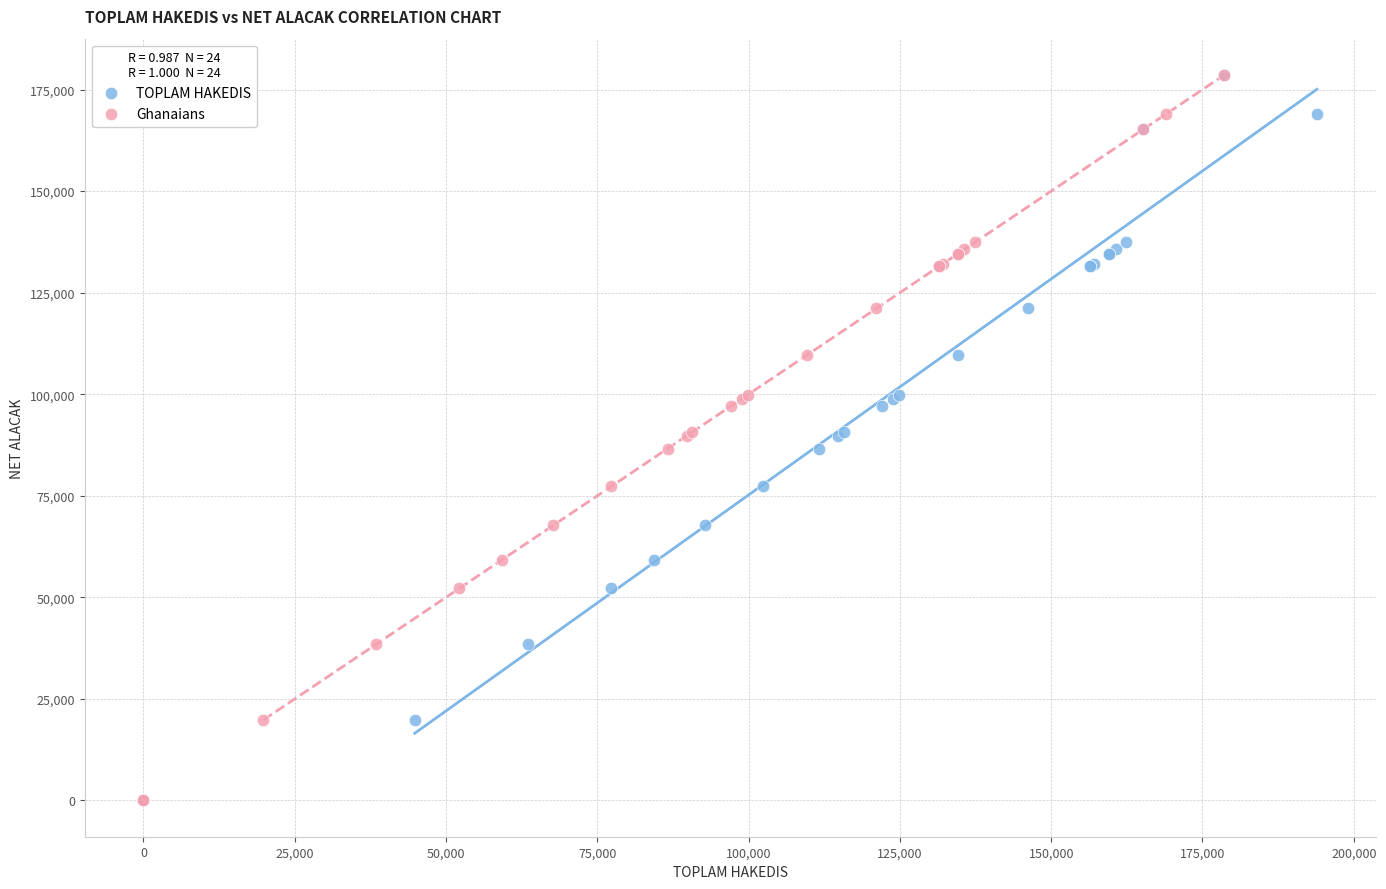

What are all the series names shown in the legend?

TOPLAM HAKEDIS, Ghanaians